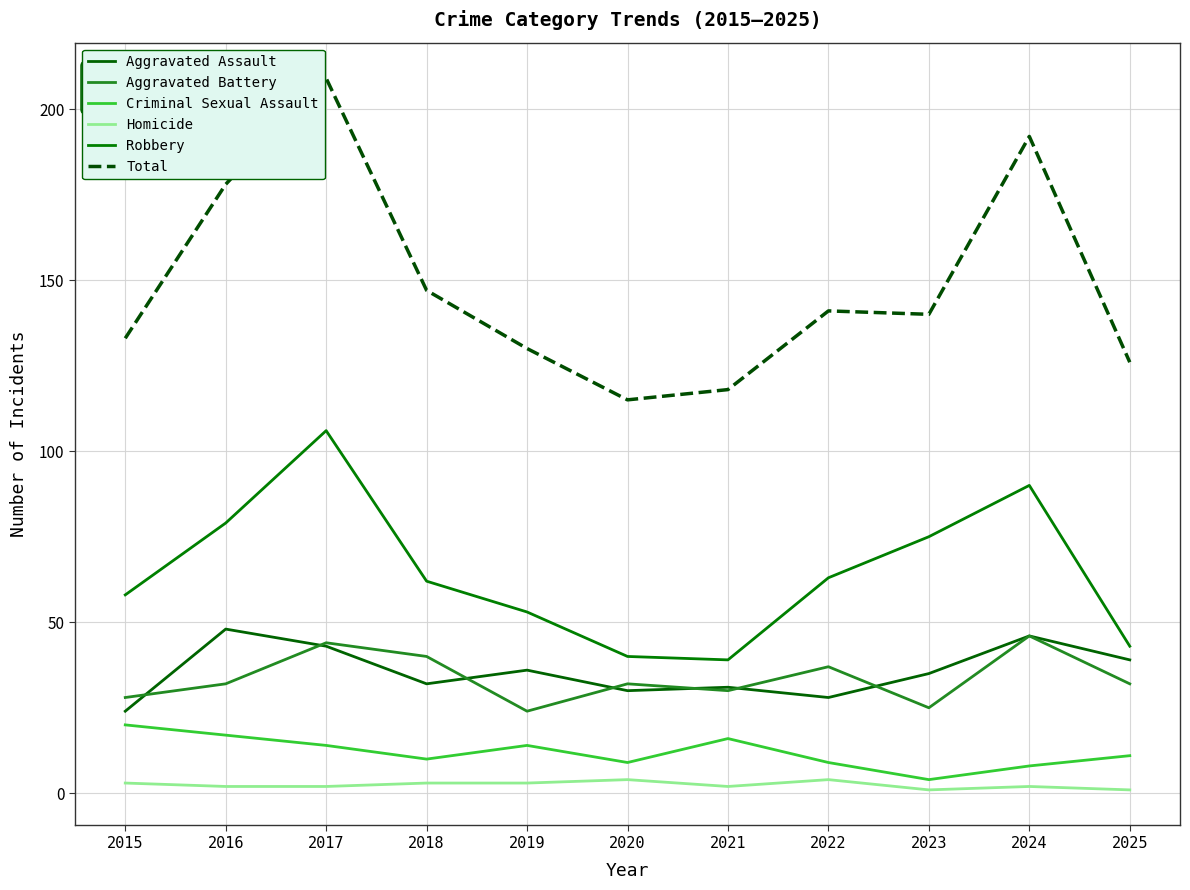

What are all the series names shown in the legend?

Aggravated Assault, Aggravated Battery, Criminal Sexual Assault, Homicide, Robbery, Total